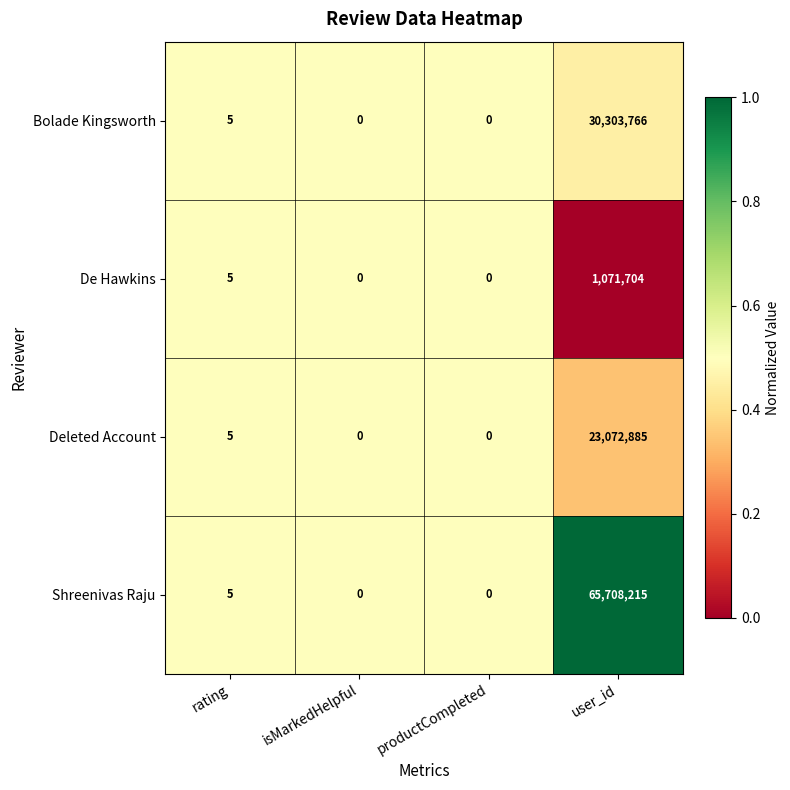

What is the total value across all series at isMarkedHelpful?

0